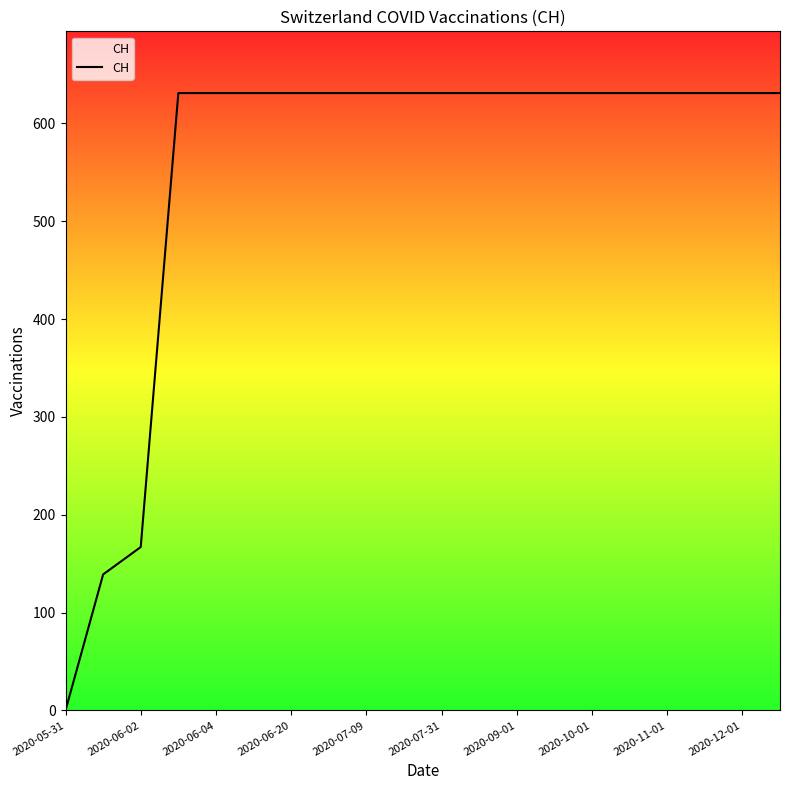

What is the greatest value displayed?

631